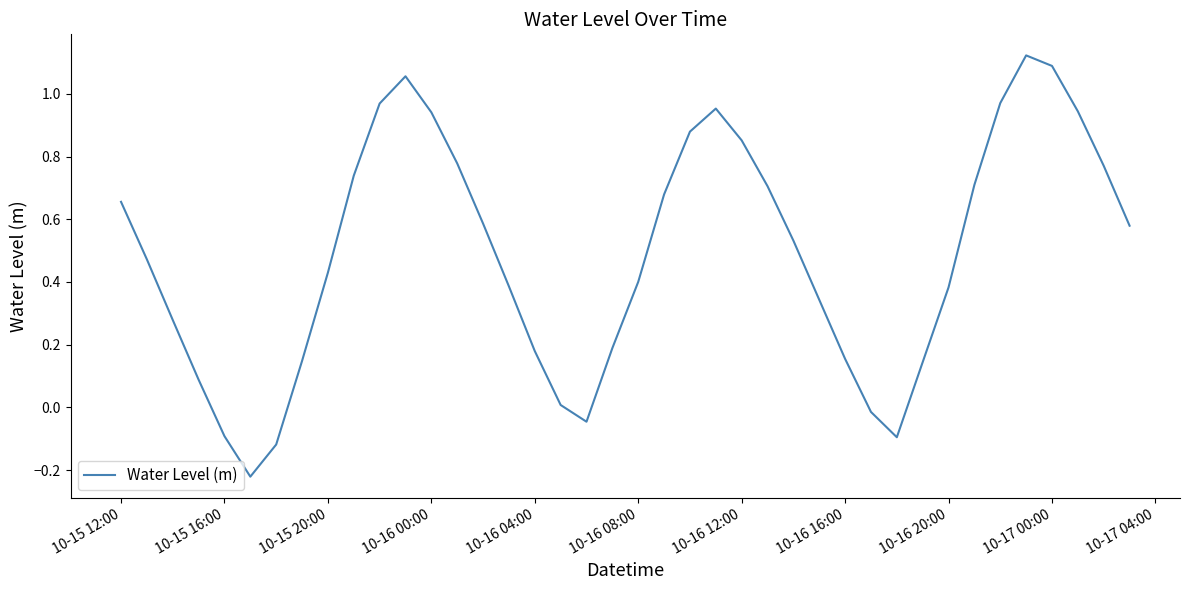

What is the difference between the maximum and minimum values?

1.3